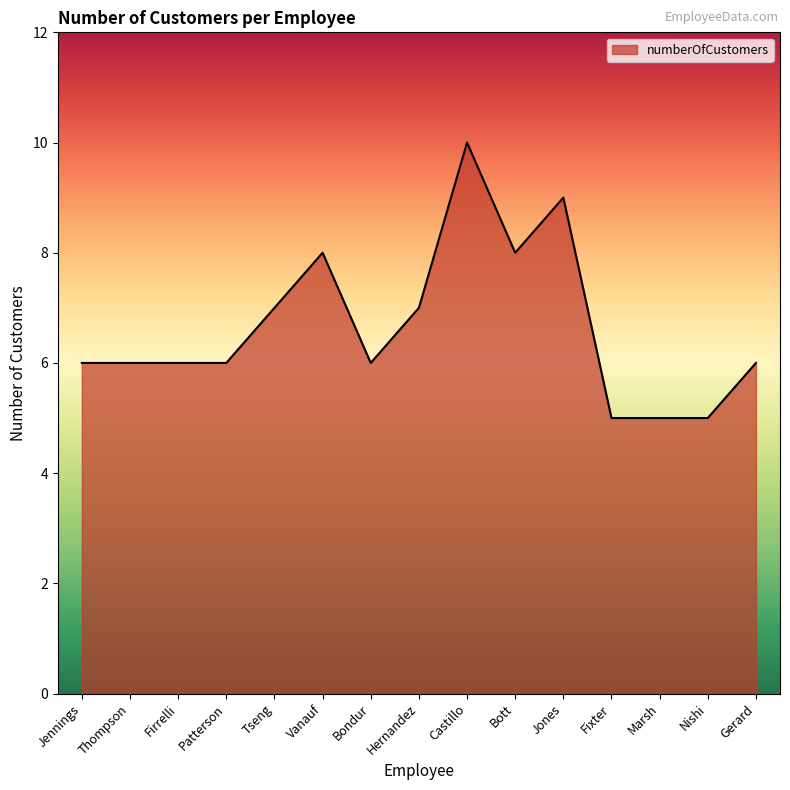

Count the number of data series in this chart.

1